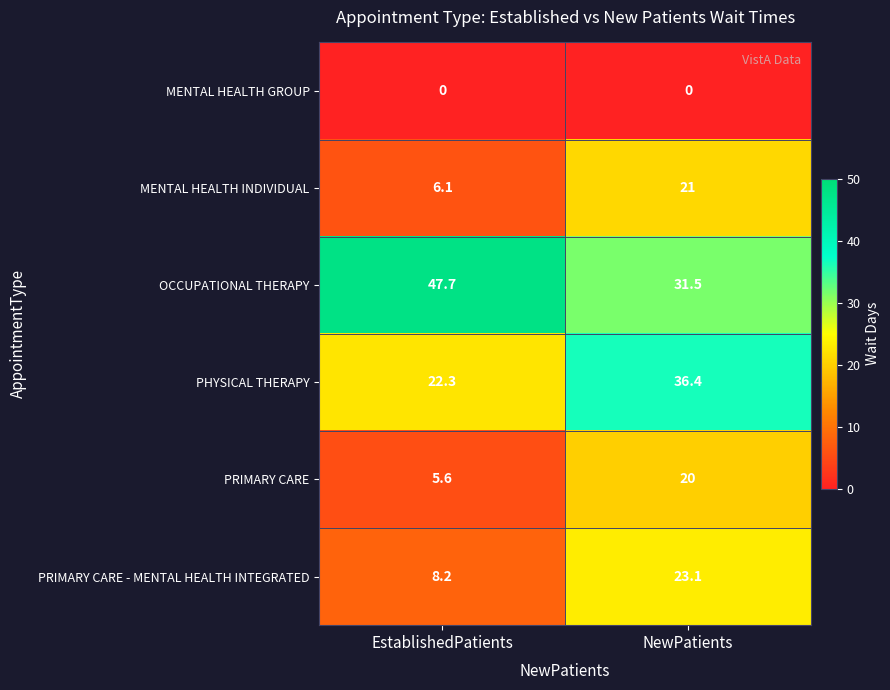

True or false: PHYSICAL THERAPY has a value of 54.5 at NewPatients.

False